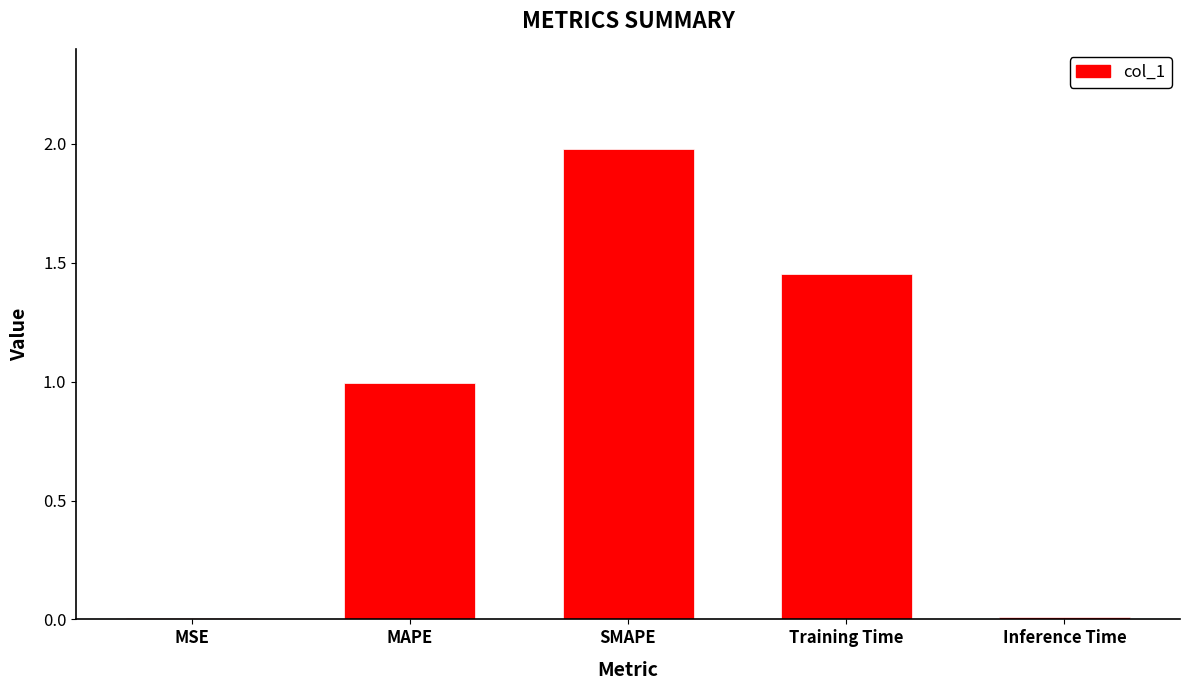

What is the greatest value displayed?

2.0